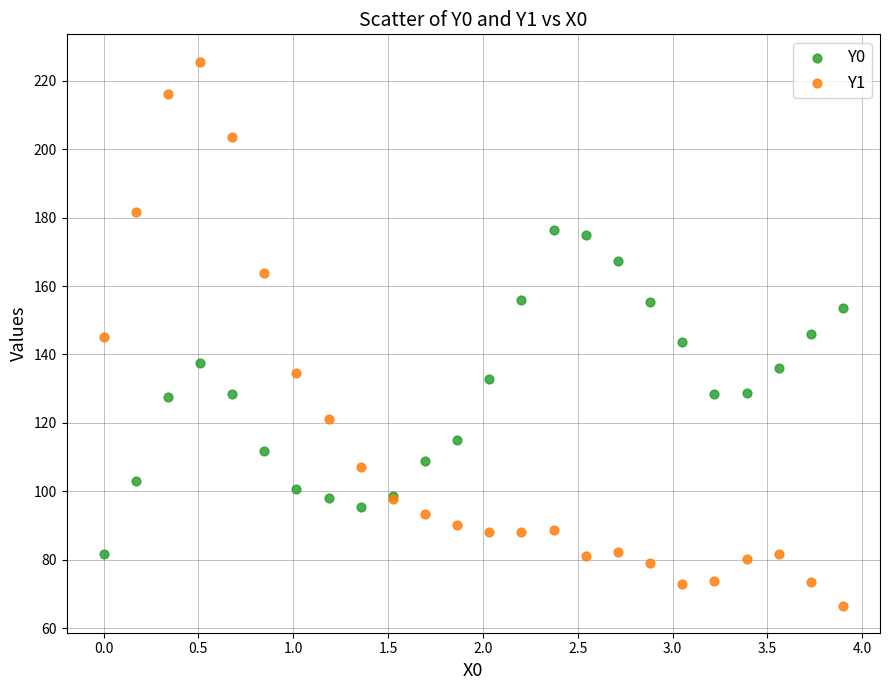

Which series reaches the minimum Y coordinate?

Y1